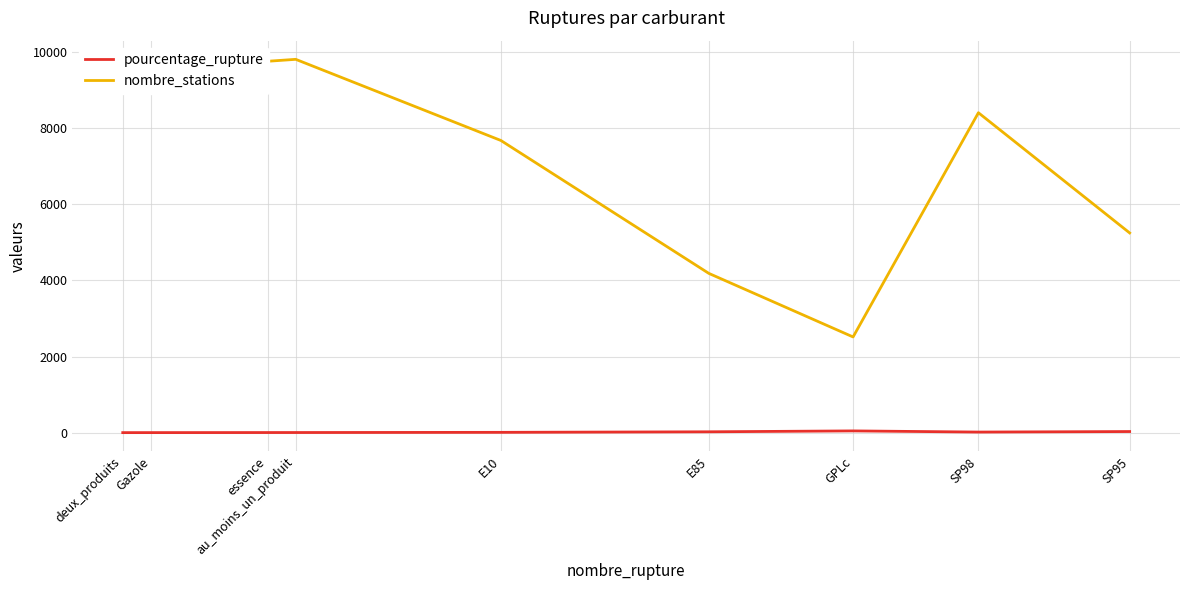

What is the greatest value displayed?

9809.0